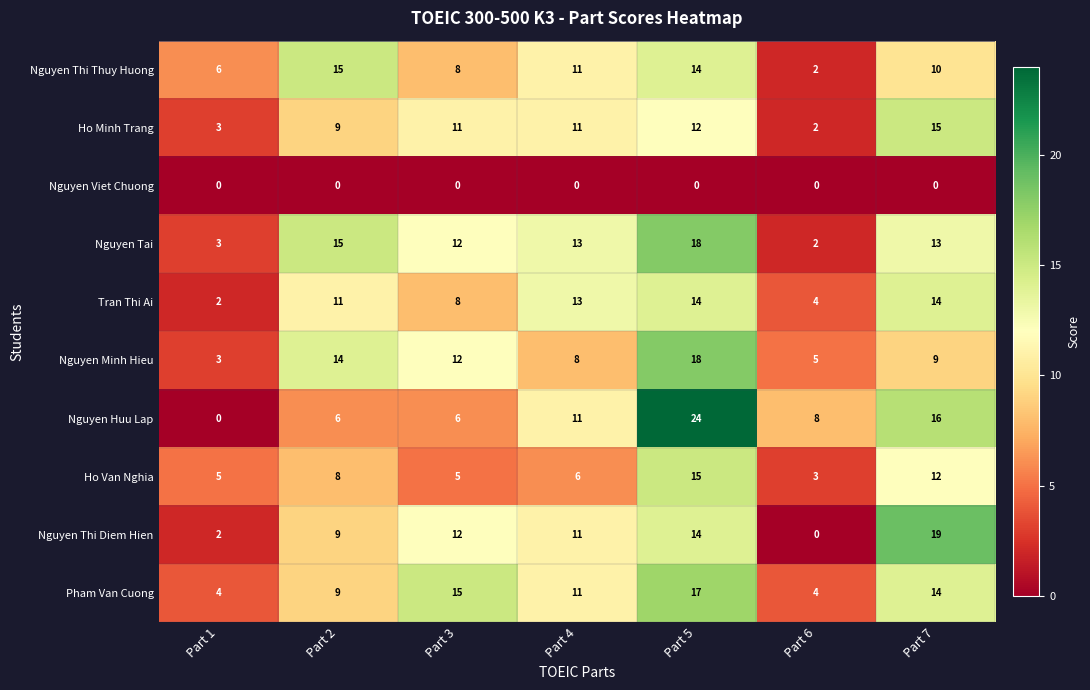

What is the total value across all series at Part 6?

30